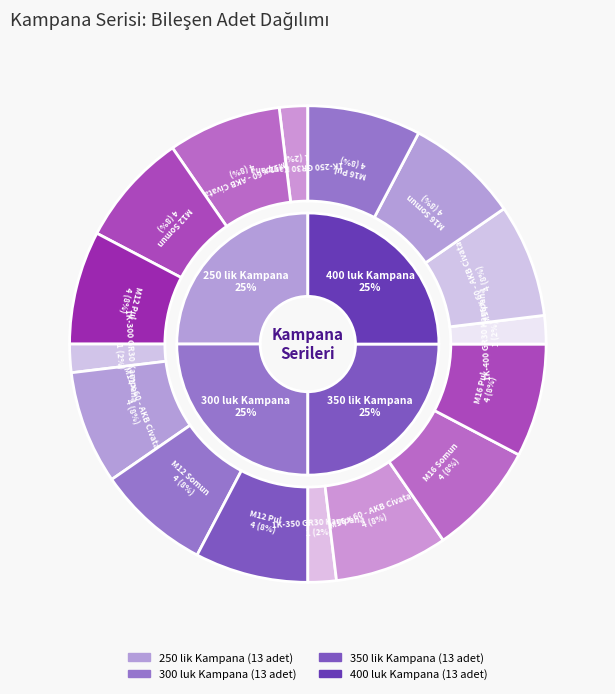

Is there a majority slice in this chart?

No